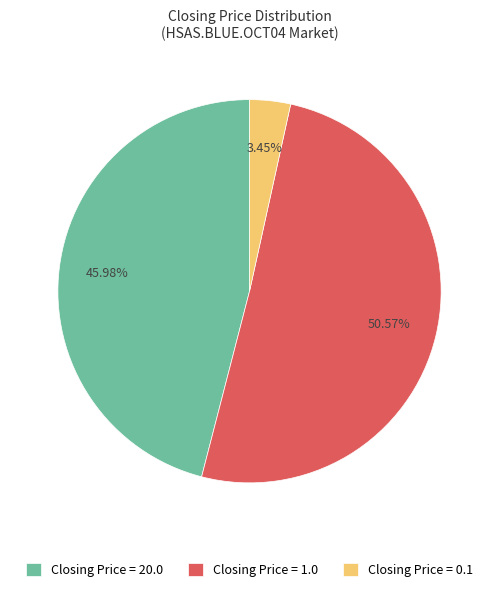

How many segments does this pie chart have?

3